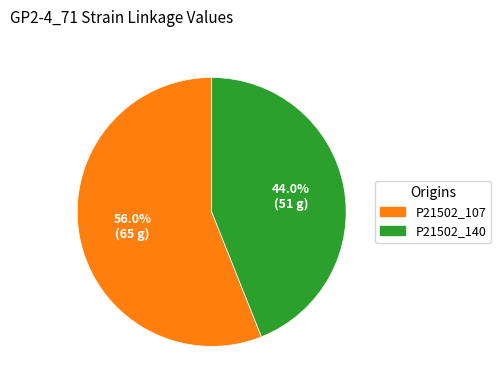

Which slice is the smallest?

P21502_140